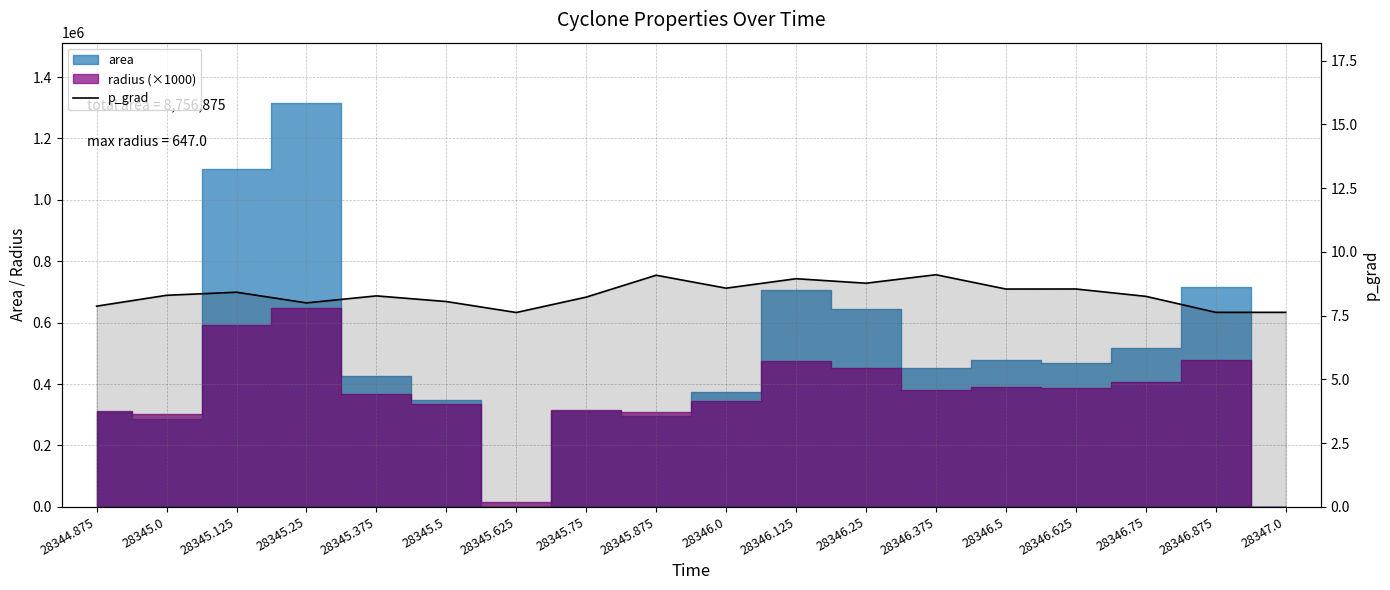

What is the ratio of the value at 28346.25 to the value at 28347.0?

1.1